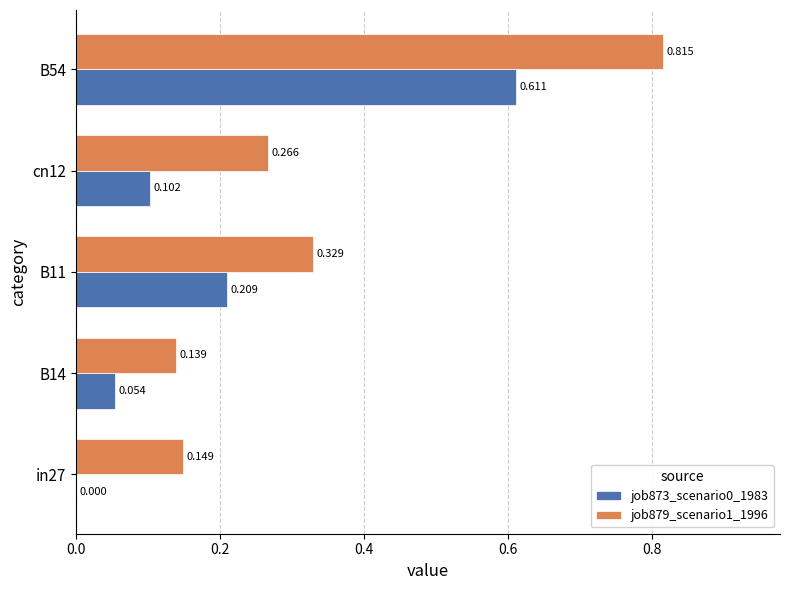

Is the value of job873_scenario0_1983 at B54 greater than the value of job879_scenario1_1996 at B11?

Yes